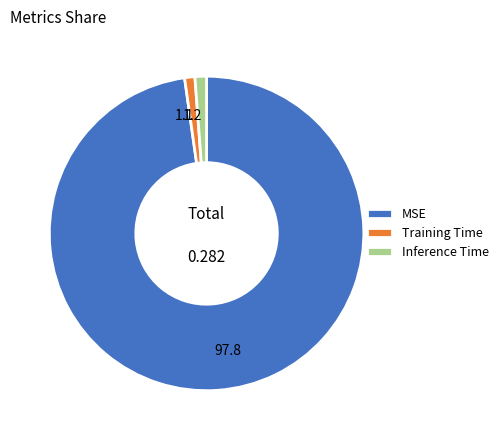

Do Inference Time and Training Time together represent more than half of the pie?

No